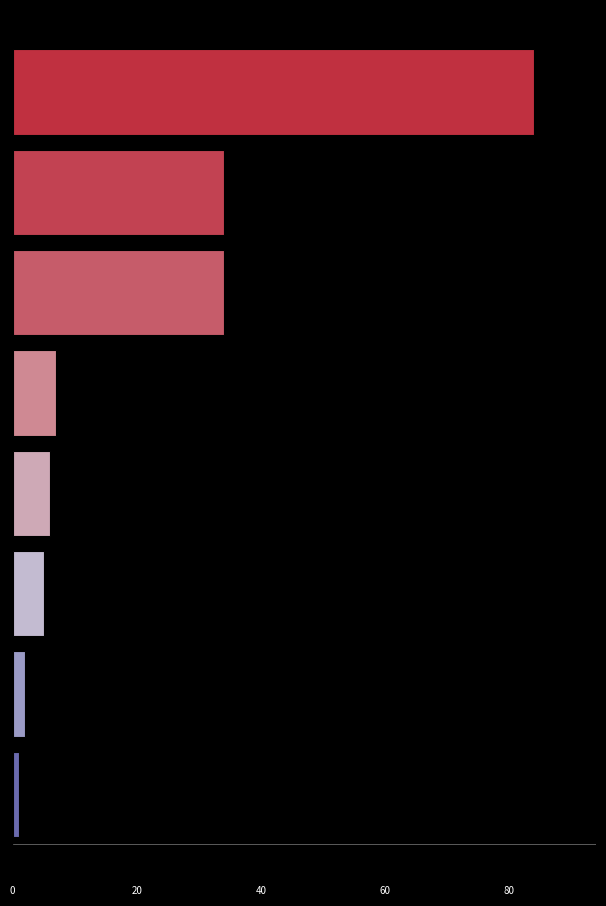

What is the greatest value displayed?

84